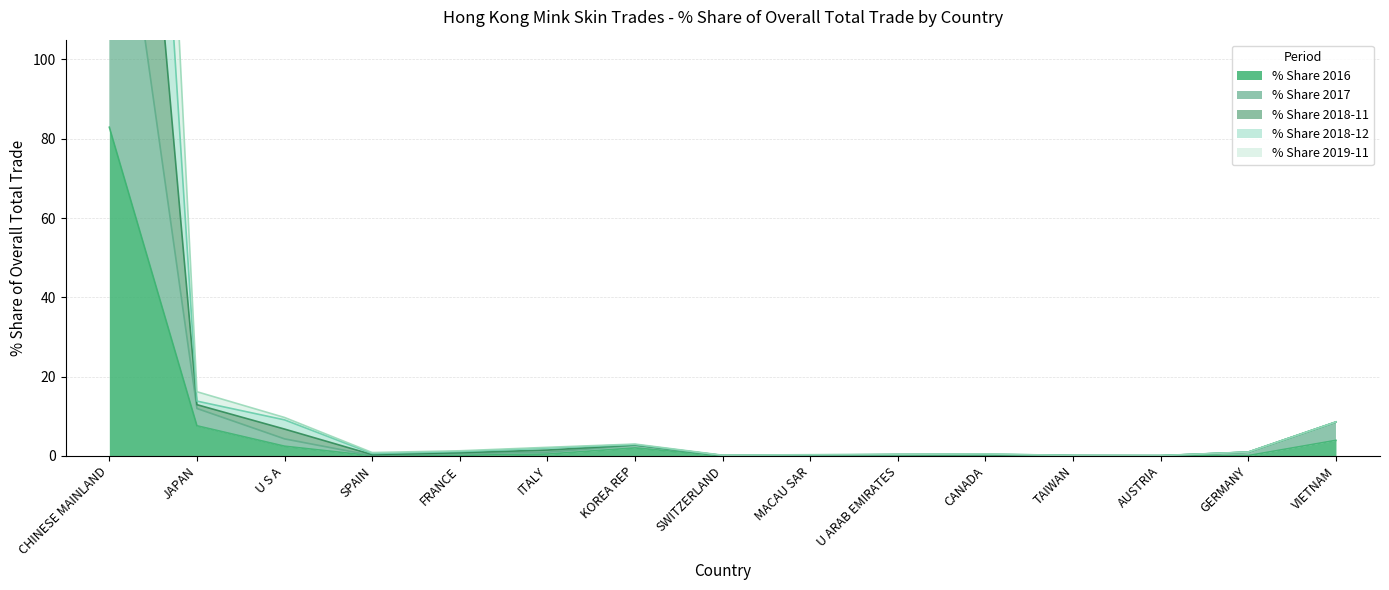

Which category has the highest value in the % Share 2016 series?

CHINESE MAINLAND